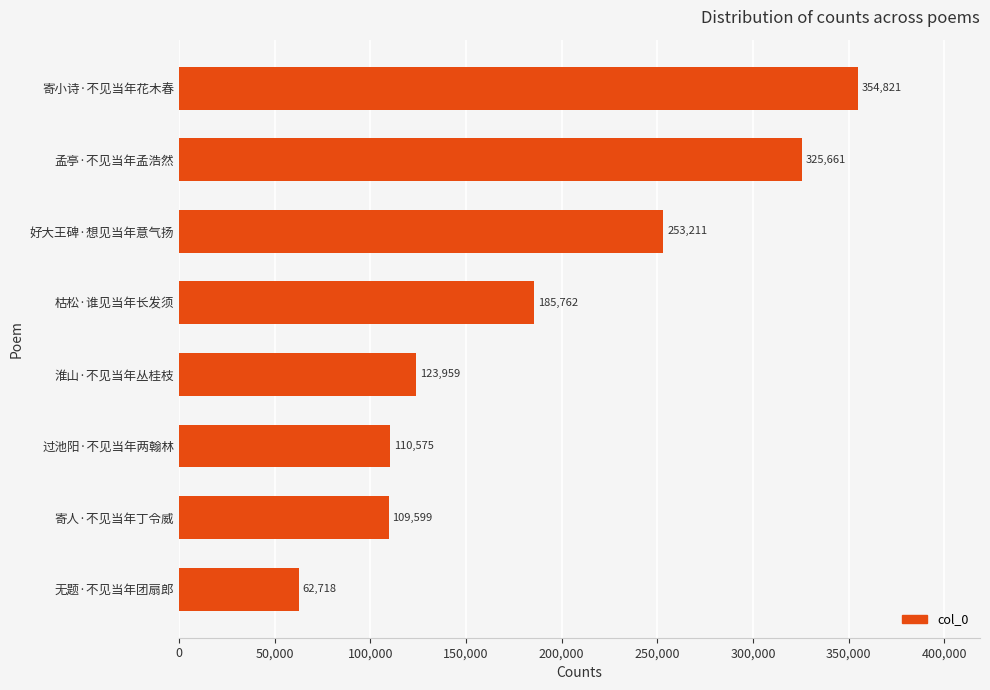

Read the value at 孟亭·不见当年孟浩然, to the nearest 10.

325660